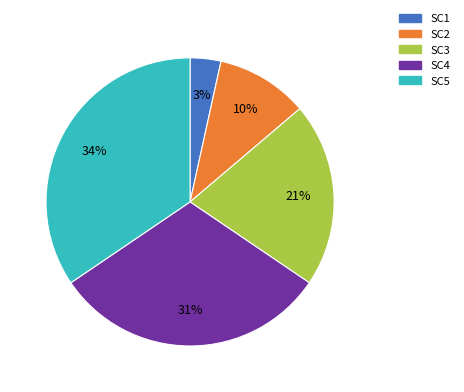

Is there a majority slice in this chart?

No